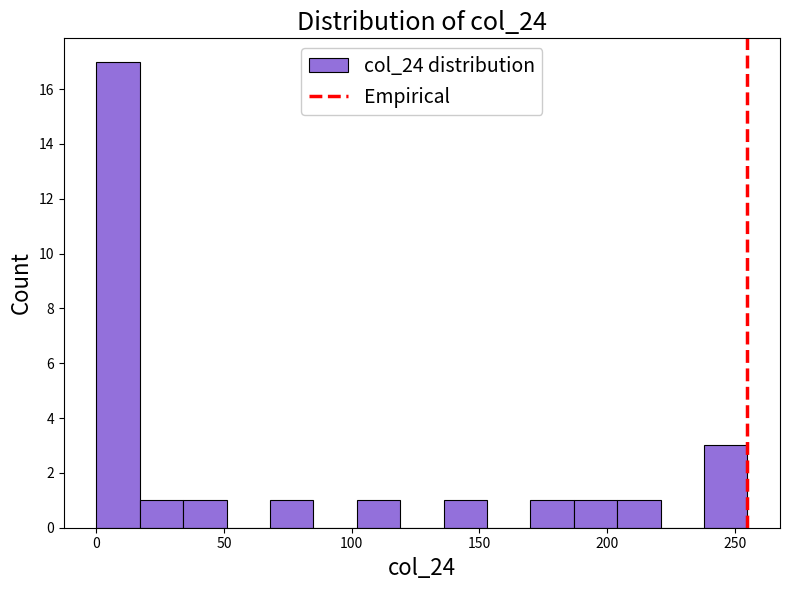

Read against the x-axis, roughly where is the centre of the tallest bar?

10